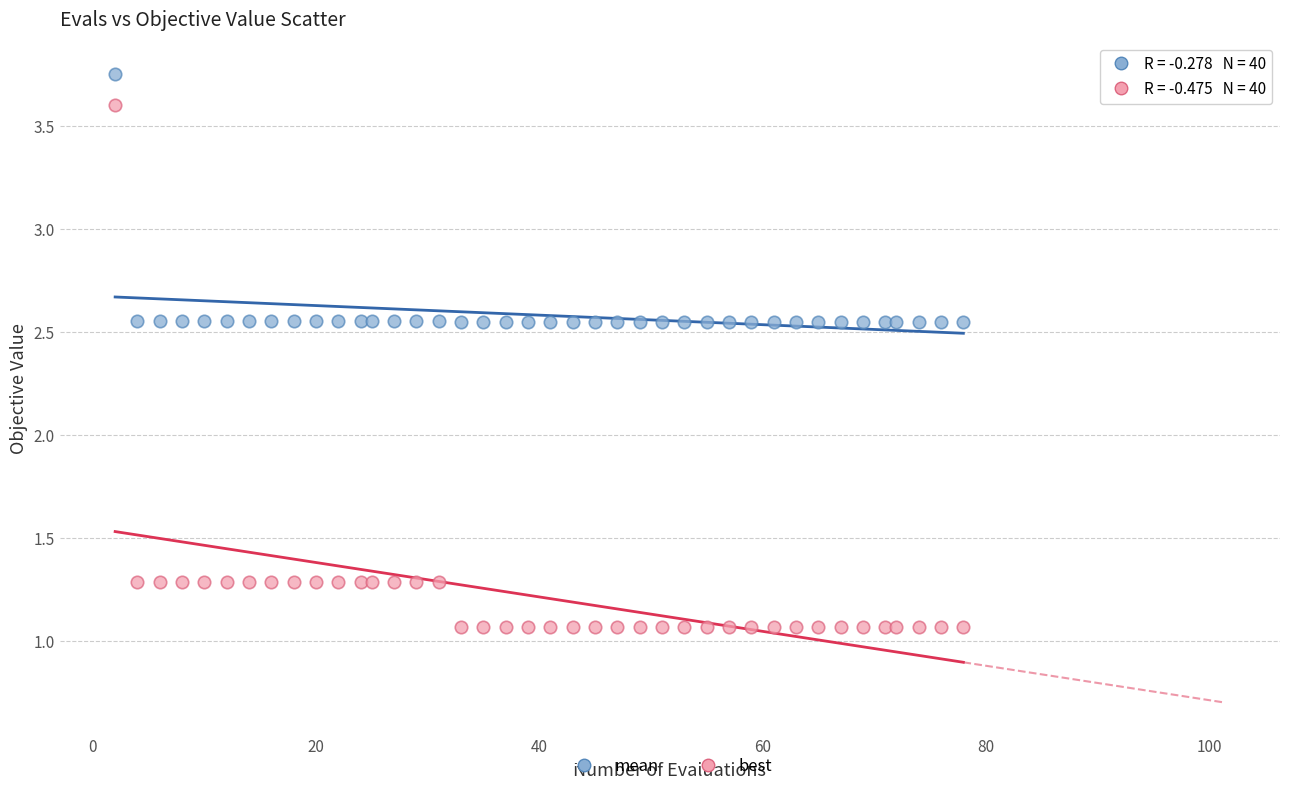

Which series contains the lowest Y value?

best